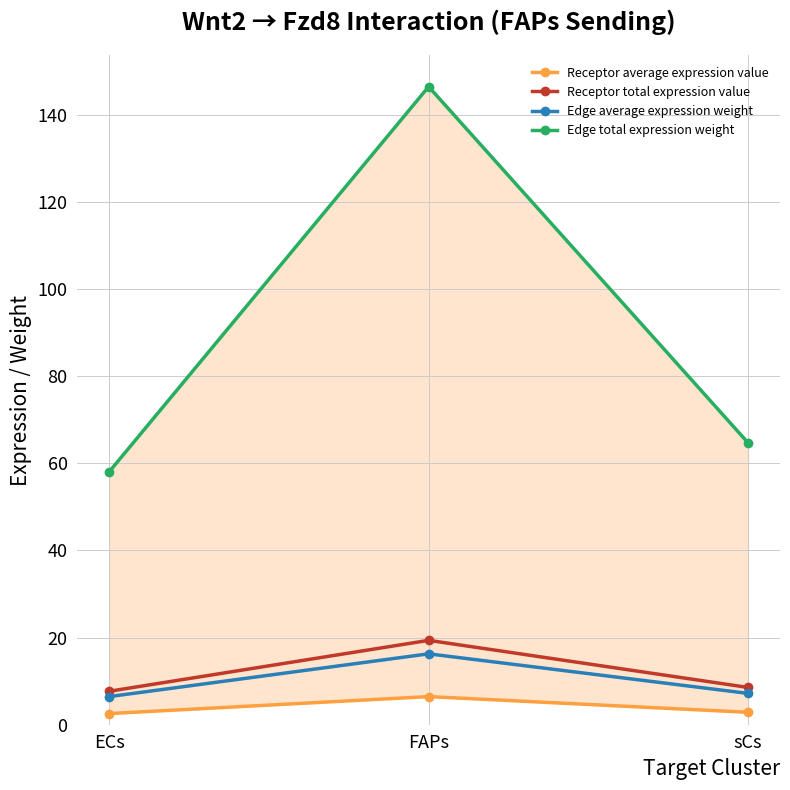

How many data points in Edge average expression weight are above 7?

2